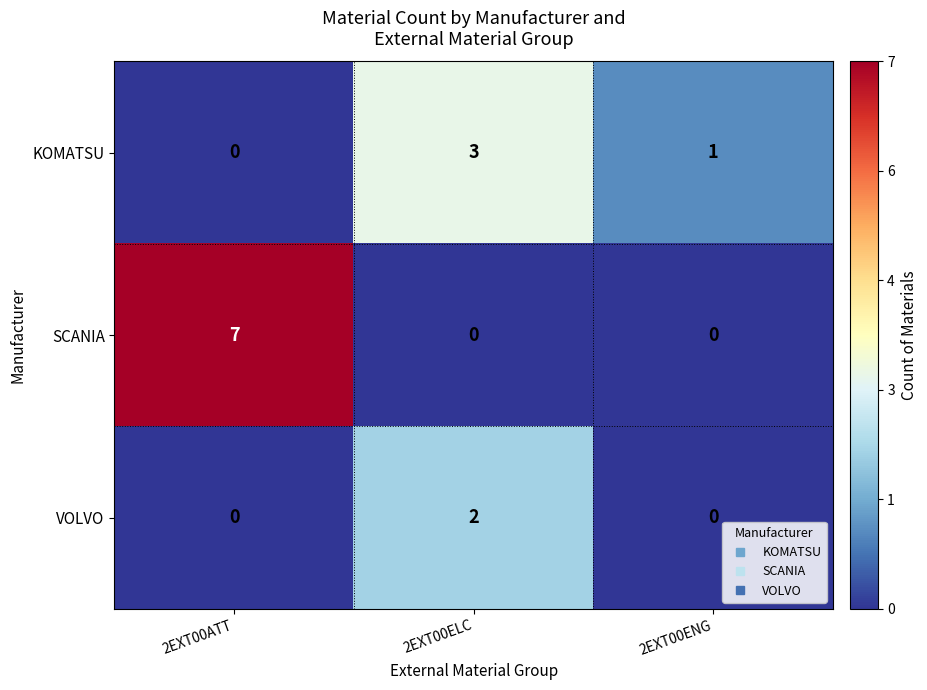

Which series has the widest spread of values?

SCANIA